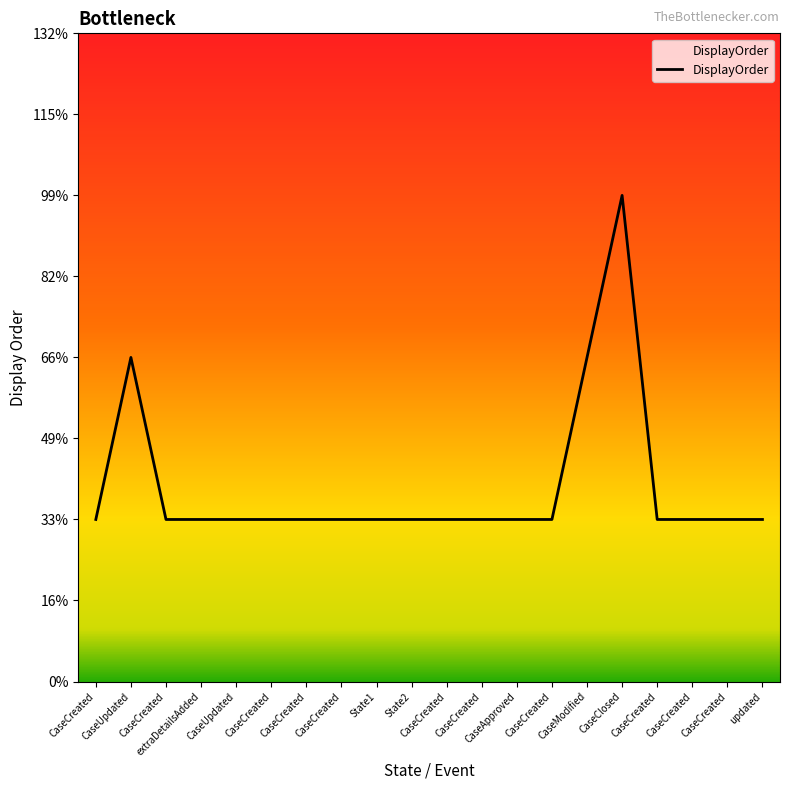

List the labels in order of value, smallest first.

CaseCreated, CaseCreated, extraDetailsAdded, CaseUpdated, CaseCreated, CaseCreated, CaseCreated, State1, State2, CaseCreated, CaseCreated, CaseApproved, CaseCreated, CaseCreated, CaseCreated, CaseCreated, updated, CaseUpdated, CaseModified, CaseClosed